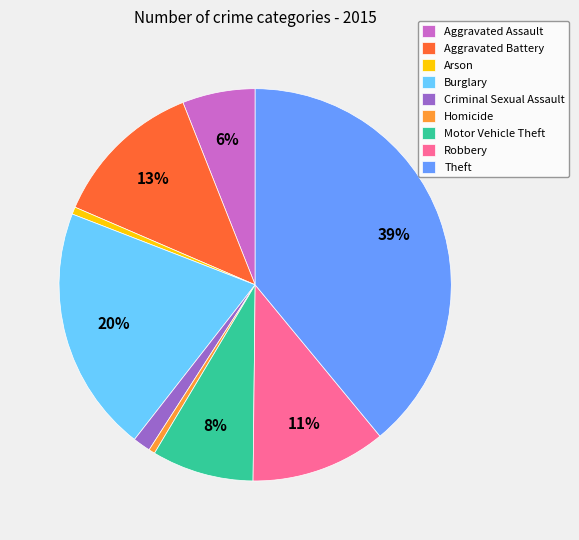

Does any single category account for the majority?

No